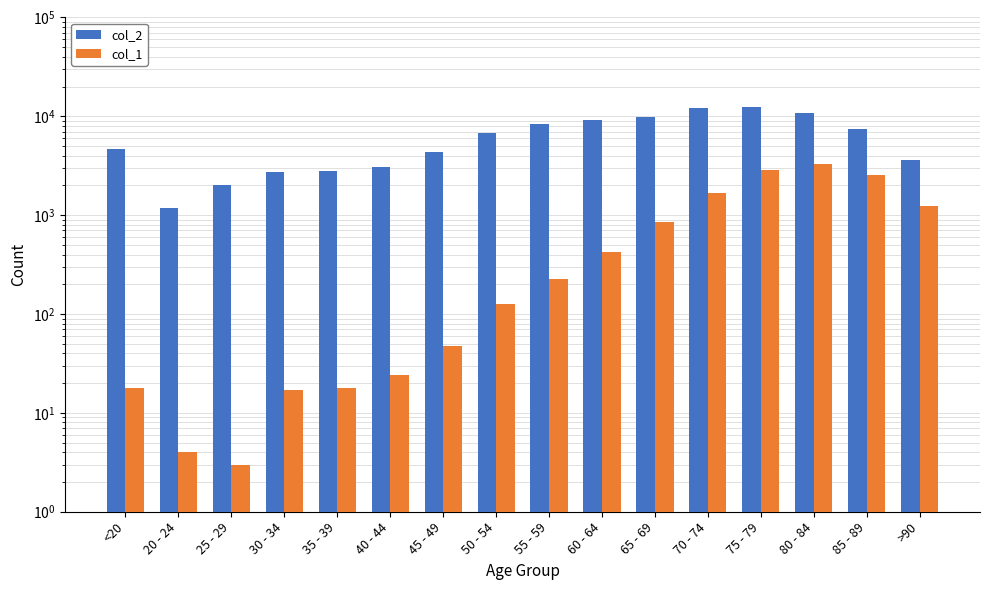

What is the value of the col_2 bar at the 13th from the left?

12434